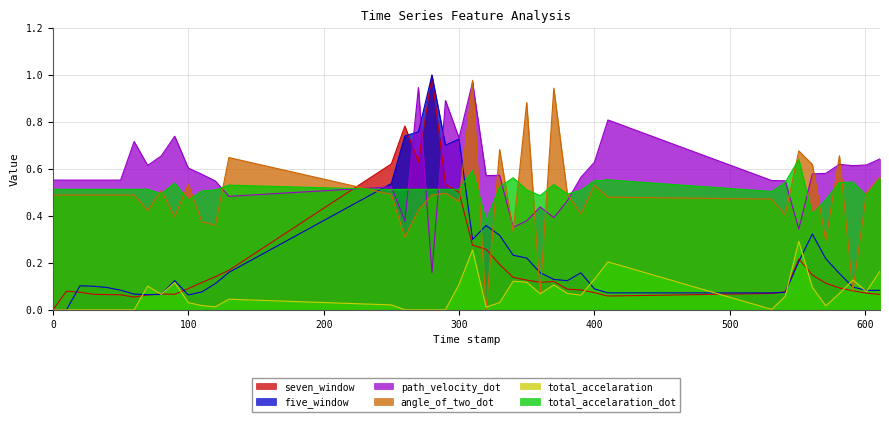

Between 410.0 and 591.0, which series saw the biggest shift?

angle_of_two_dot